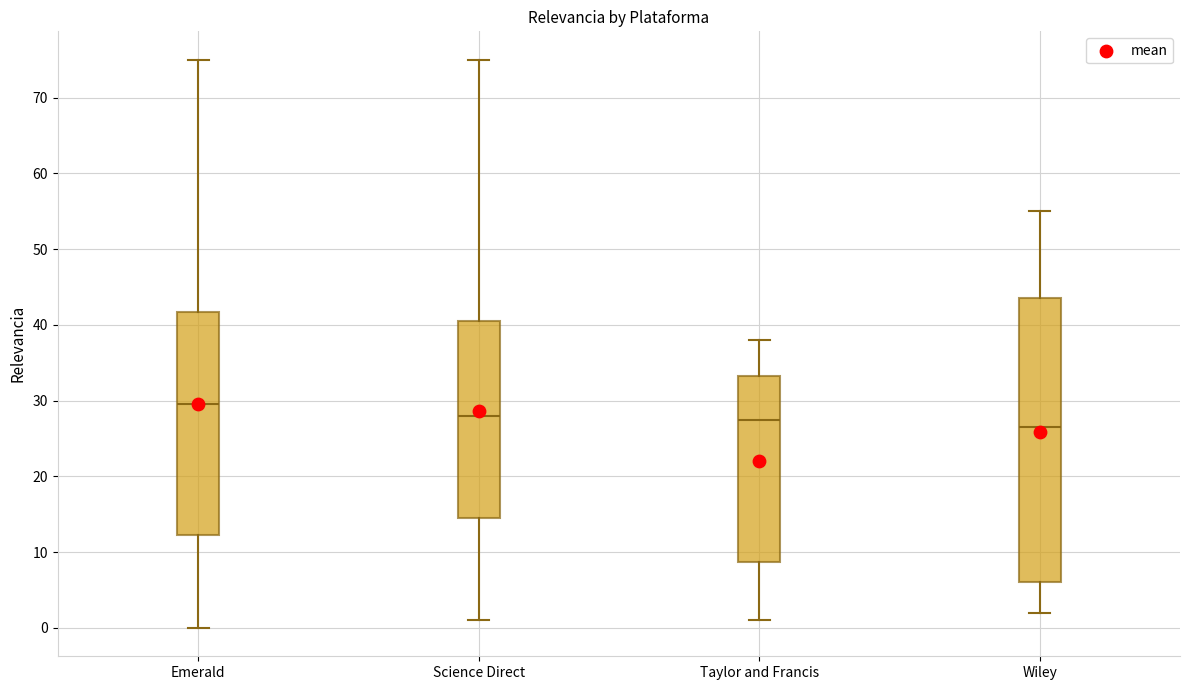

Which box's median line is the highest?

Emerald